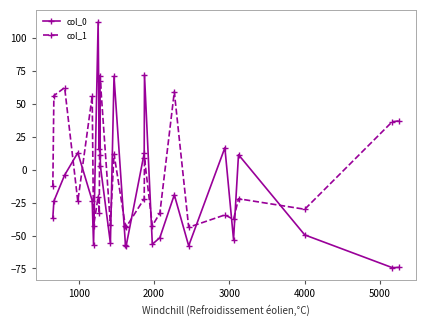

What is the value of the col_0 point at the 16th from the left?

72.2